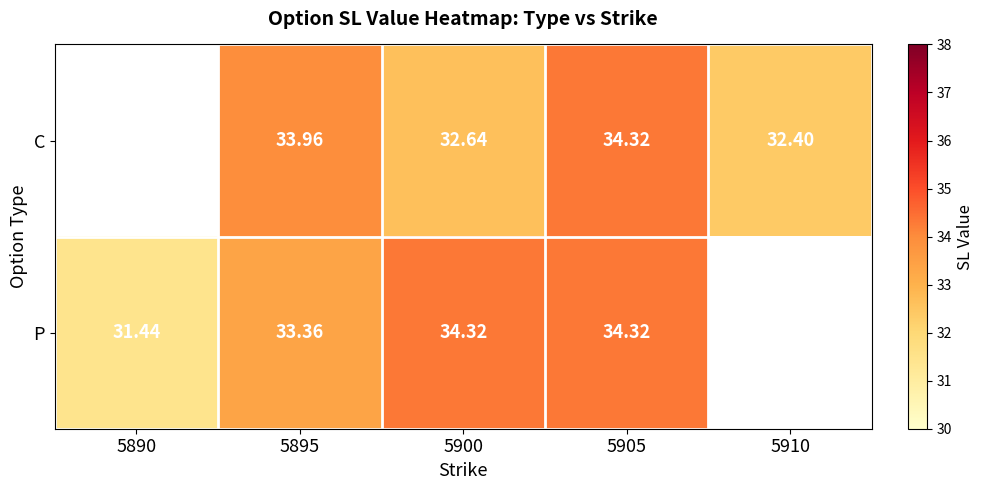

Is the value of C at 5895 greater than the value of P at 5895?

Yes